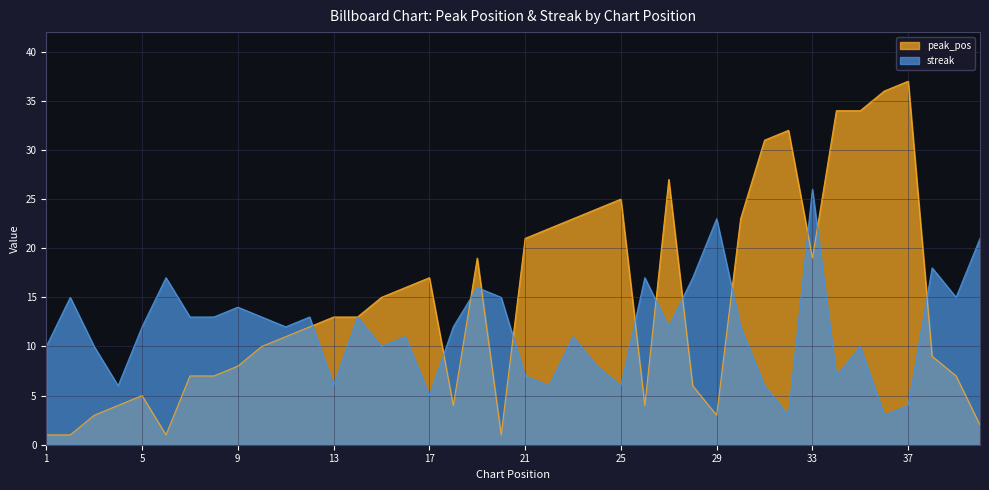

Where do peak_pos and streak first cross each other?

12 and 13